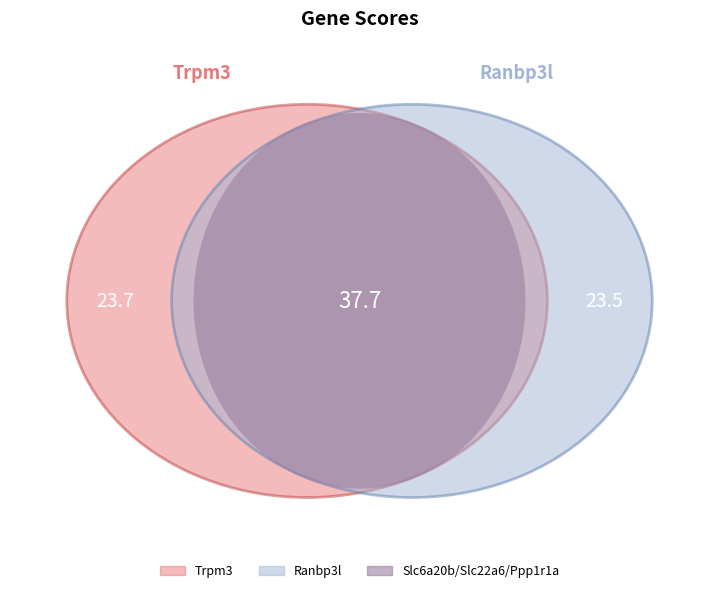

Between Trpm3 and Ppp1r1a, which is larger?

Trpm3